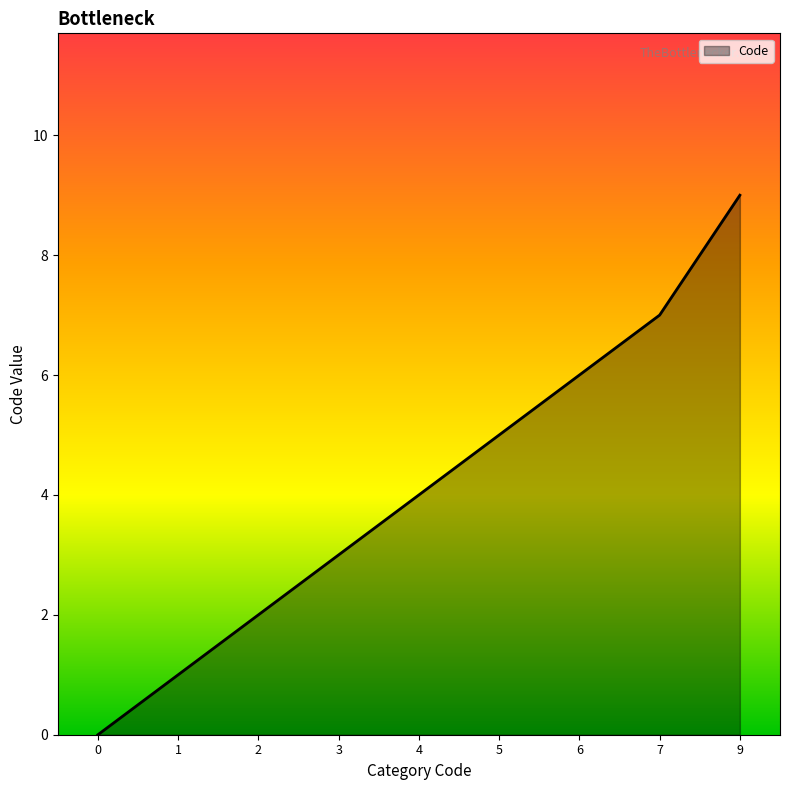

Does the chart display data point markers on the line(s)?

No